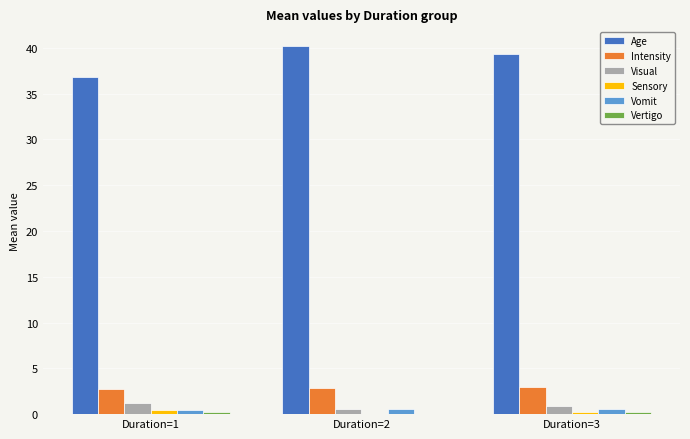

What is the maximum value shown in the chart?

40.2